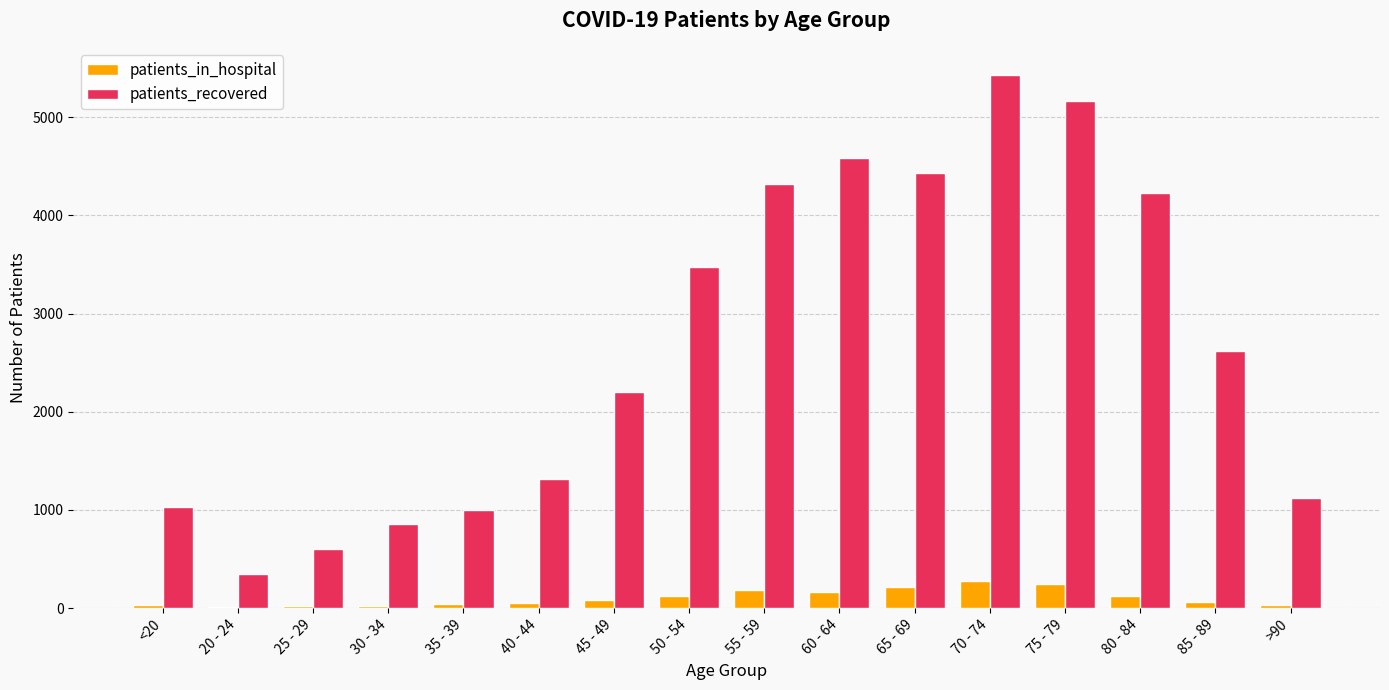

At which label does patients_recovered reach its peak?

70 - 74